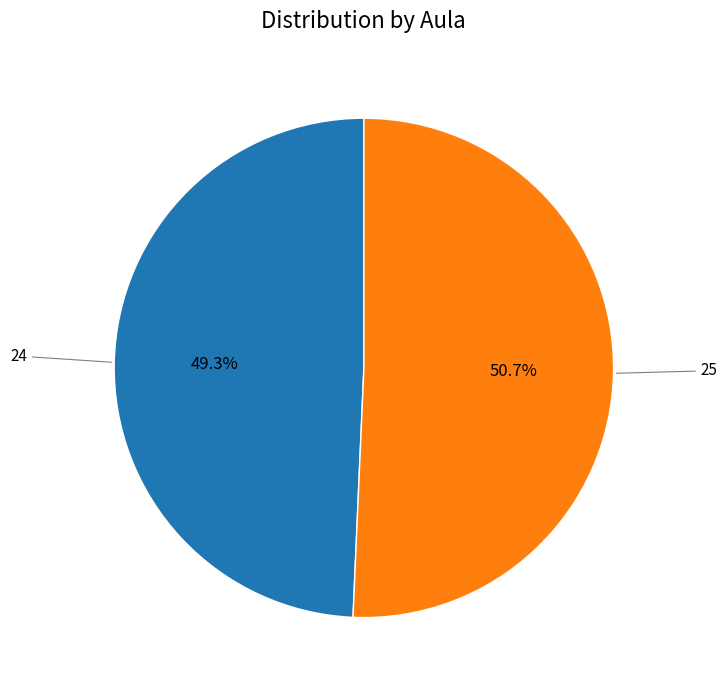

Count the number of slices in the pie.

2